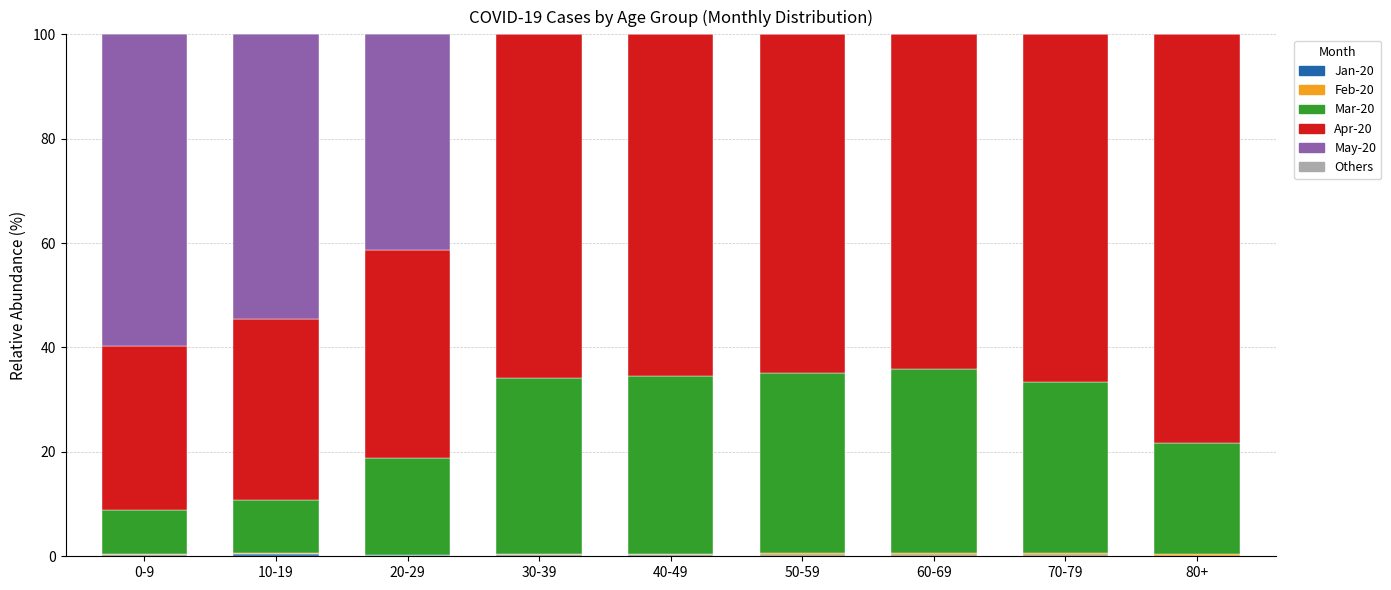

How many distinct data groups are displayed?

5